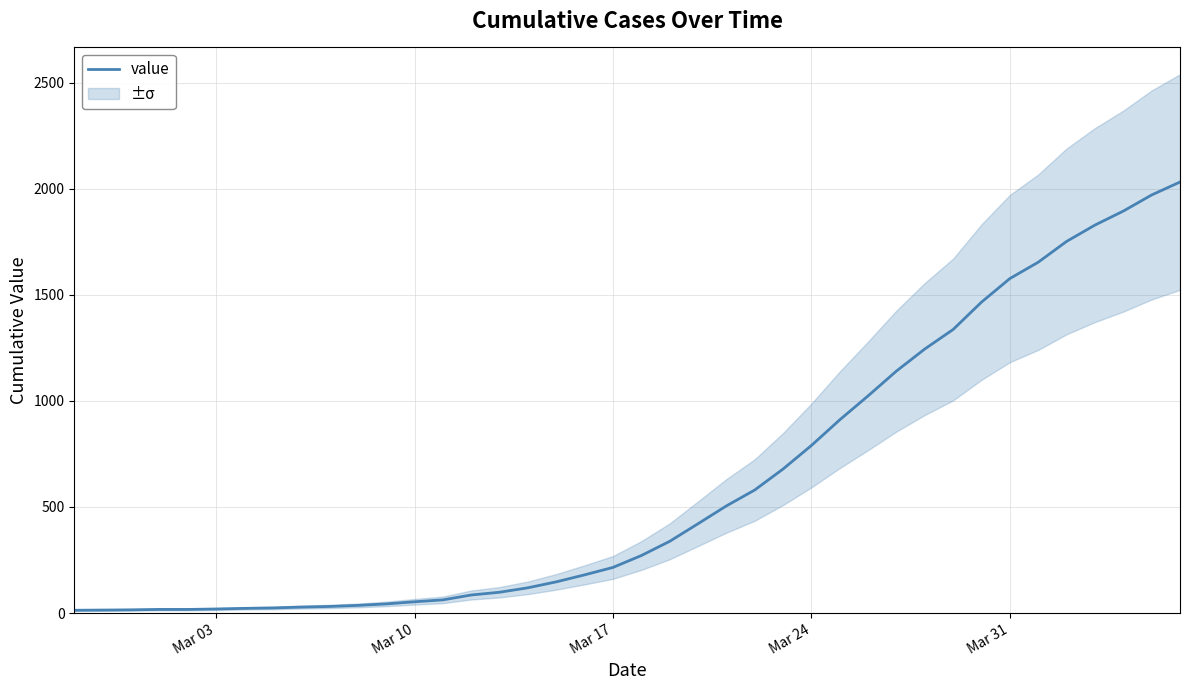

True or false: there are more than 1 points higher than both neighbors.

False